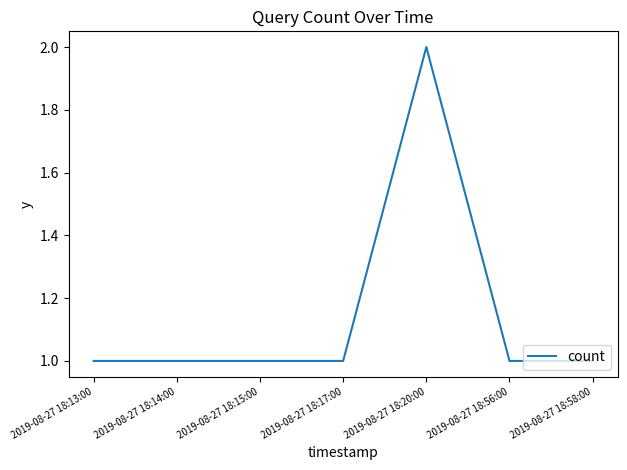

True or false: there are more than 2 points higher than both neighbors.

False